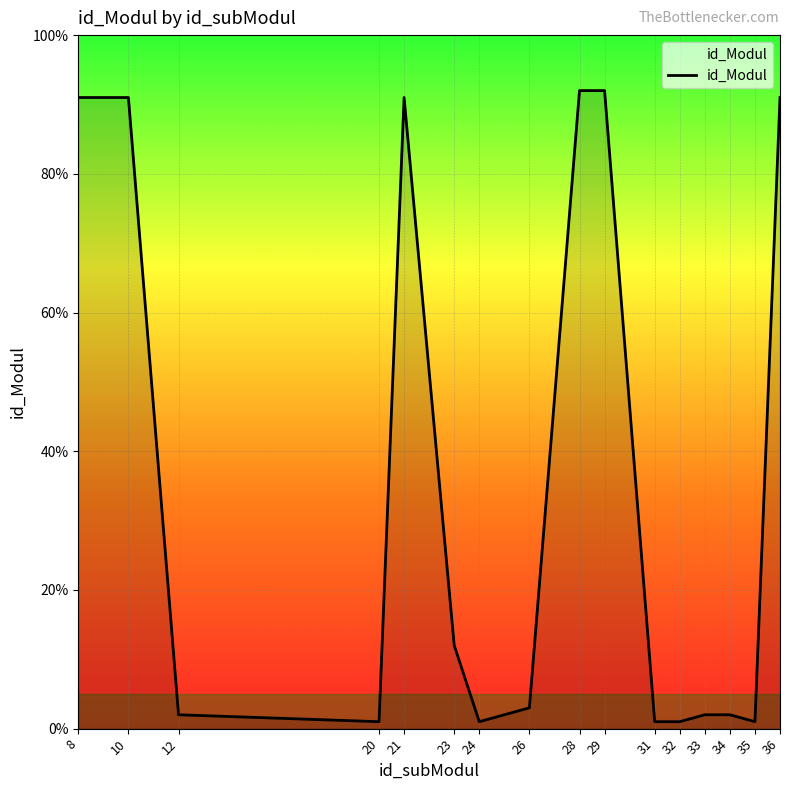

Reading left to right, transcribe all the data shown in this chart.

91	91	2	1	91	12	1	3	92	92	1	1	2	2	1	91